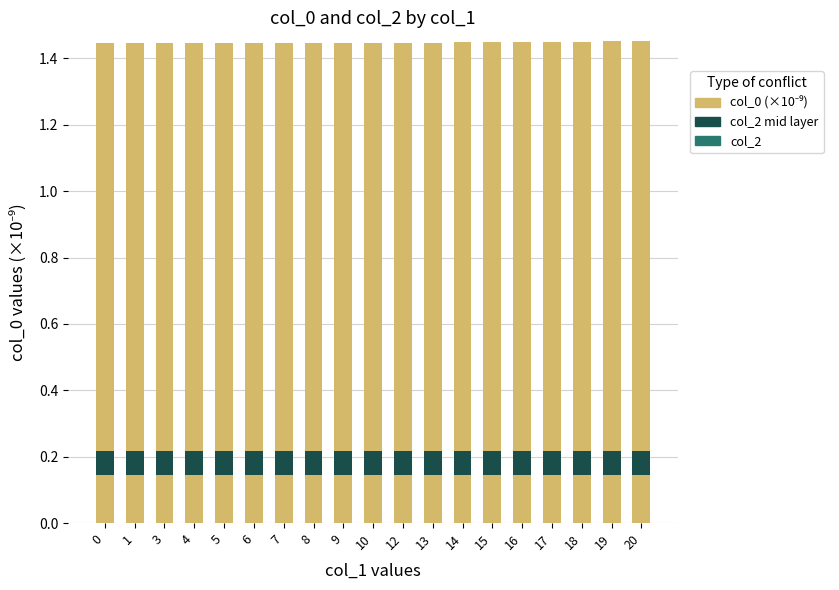

What is the sum of the col_2 (interpolated layer) values at 19 and 16?

0.1